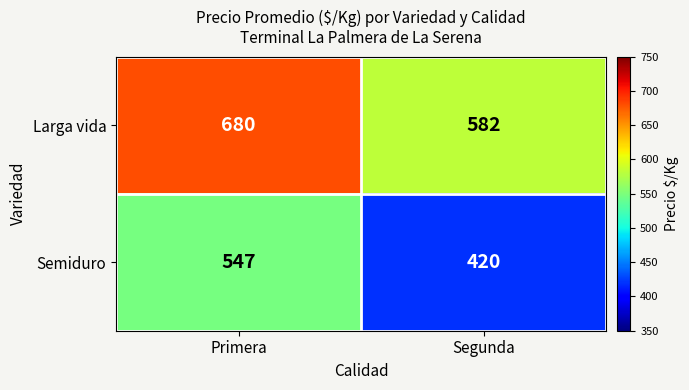

Rank the series by their average value, from highest to lowest.

Larga vida, Semiduro